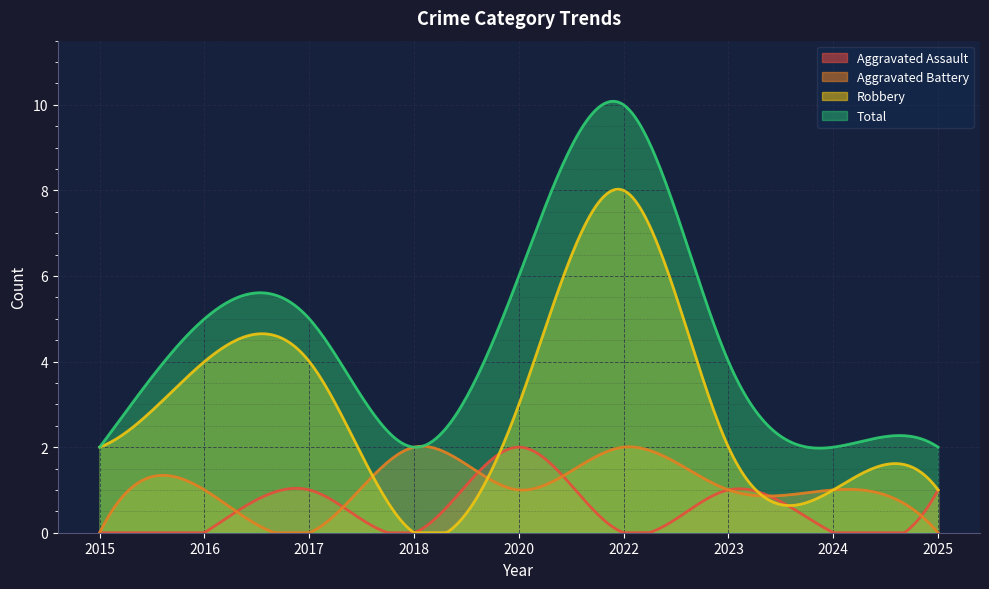

Is it true that Total equals 2 at 2018?

True